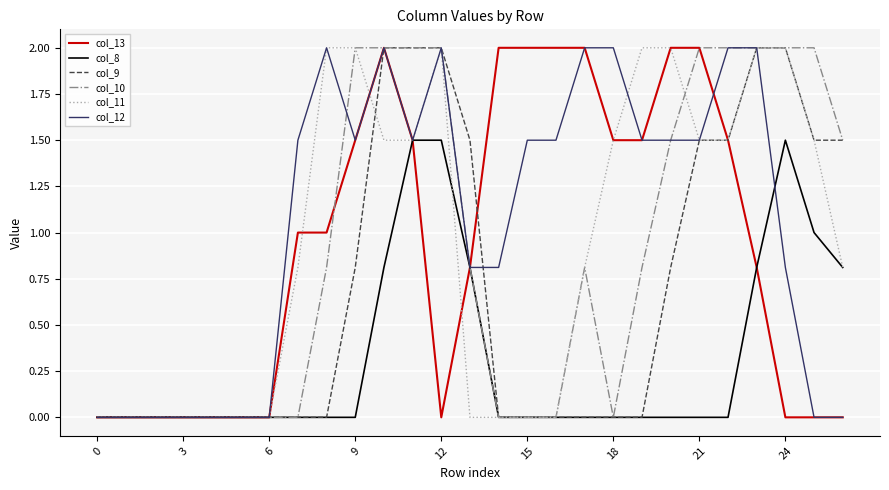

What is the highest value of the col_13 series?

2.0